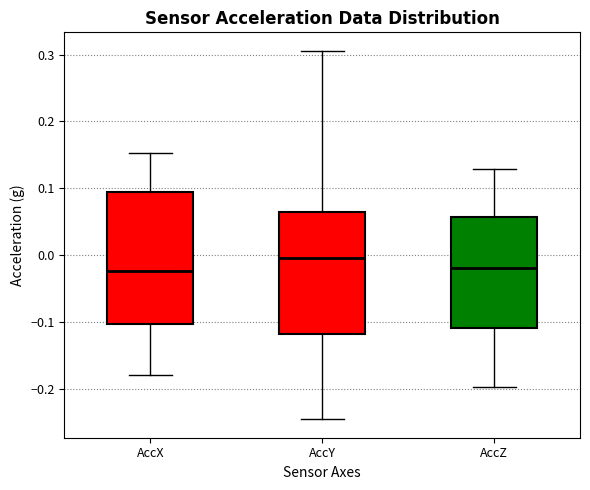

Which box is the tallest, from its lower edge to its upper edge?

AccX